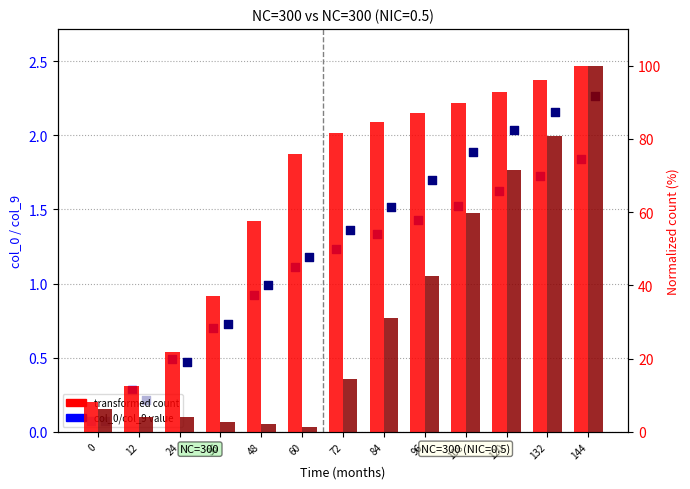

Which series has the widest spread of Y values?

transformed count (group2)